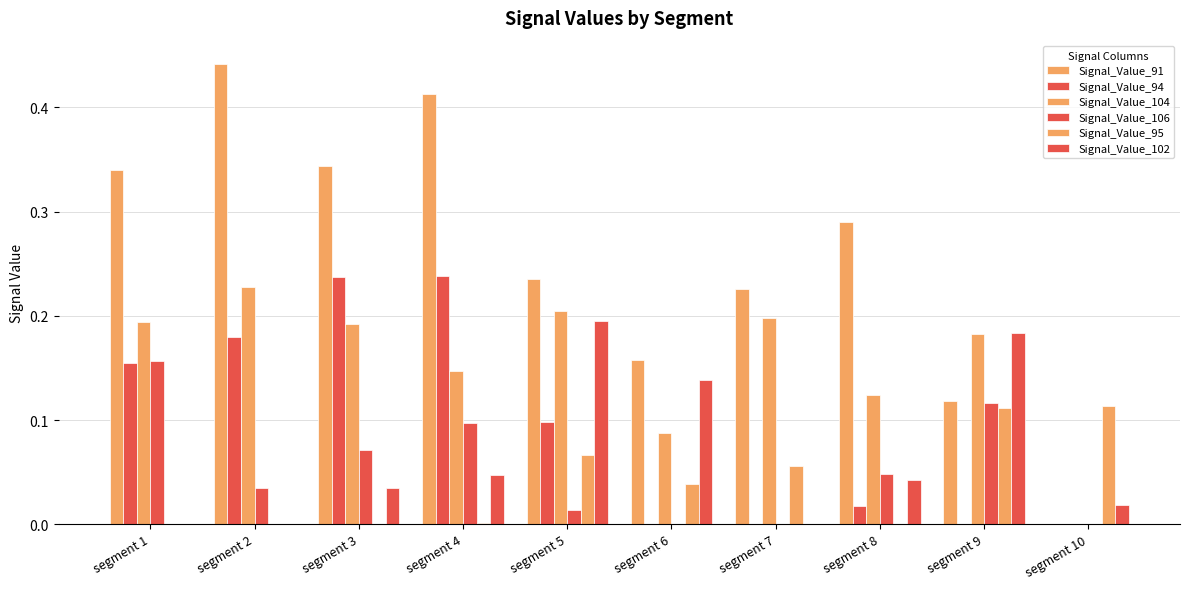

Reading right to left, transcribe all the data shown in this chart.

Signal_Value_91: 0.0	0.1	0.3	0.2	0.2	0.2	0.4	0.3	0.4	0.3
Signal_Value_94: 0.0	0.0	0.0	0.0	0.0	0.1	0.2	0.2	0.2	0.2
Signal_Value_104: 0.0	0.2	0.1	0.2	0.1	0.2	0.1	0.2	0.2	0.2
Signal_Value_106: 0.0	0.1	0.0	0.0	0.0	0.0	0.1	0.1	0.0	0.2
Signal_Value_95: 0.1	0.1	0.0	0.1	0.0	0.1	0.0	0.0	0.0	0.0
Signal_Value_102: 0.0	0.2	0.0	0.0	0.1	0.2	0.0	0.0	0.0	0.0